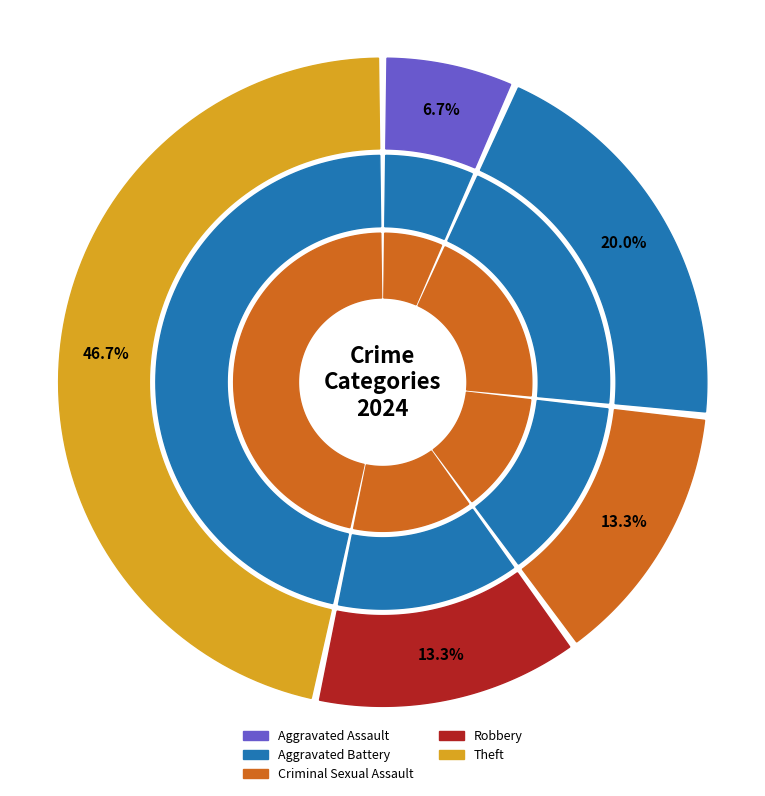

How many segments does this pie chart have?

5